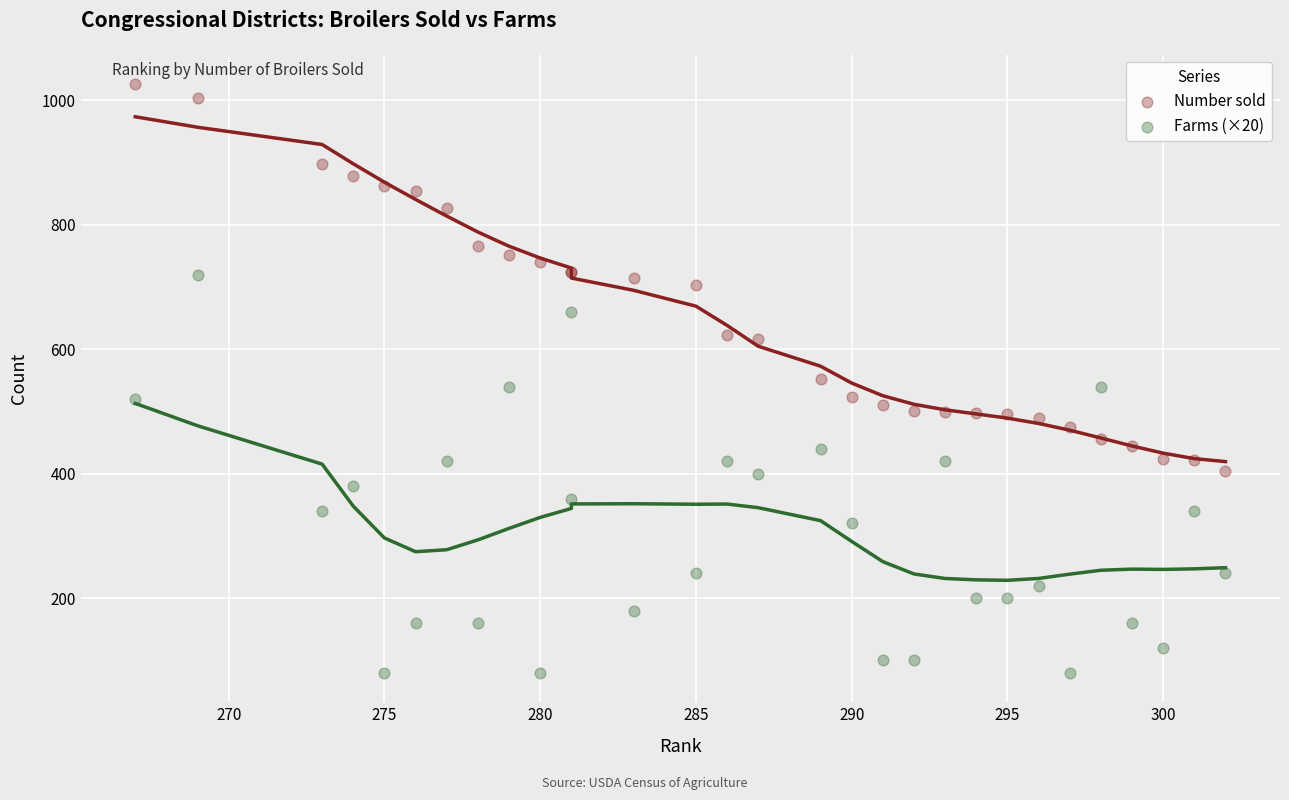

Which series contains the lowest Y value?

Farms (×20)